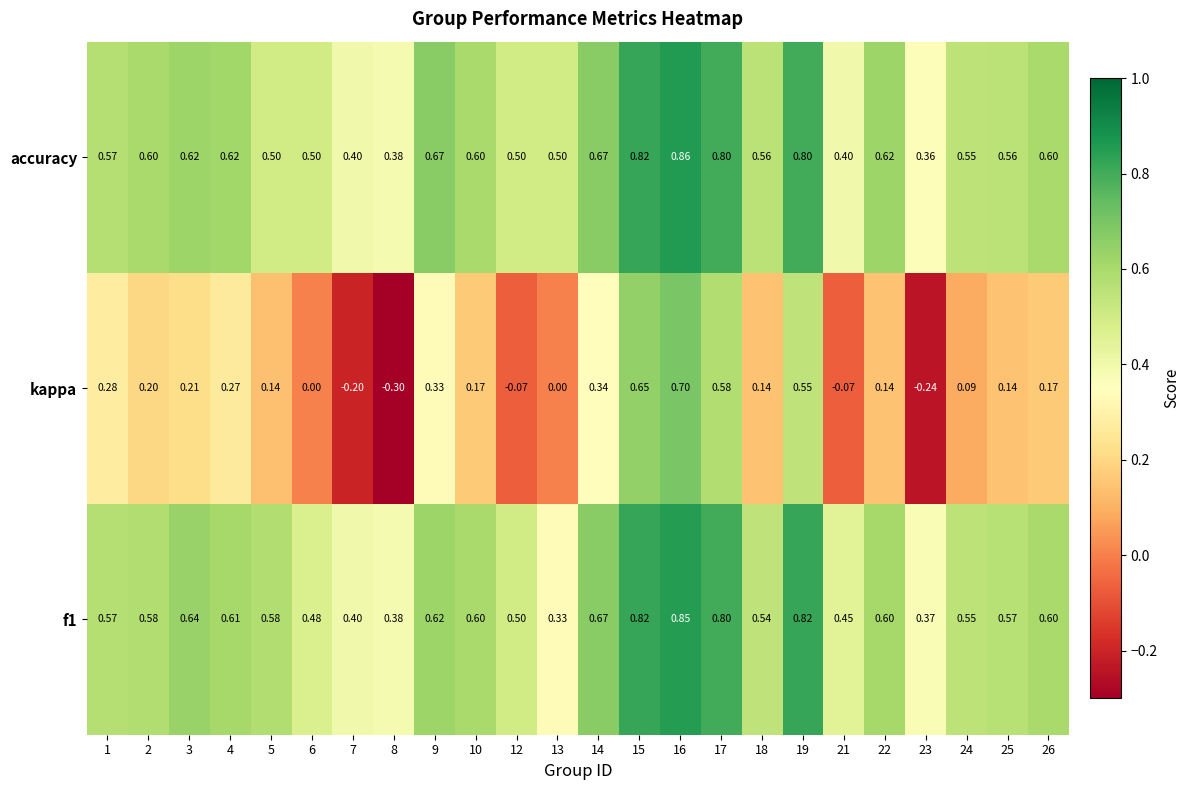

Which series has the largest total across all categories?

accuracy